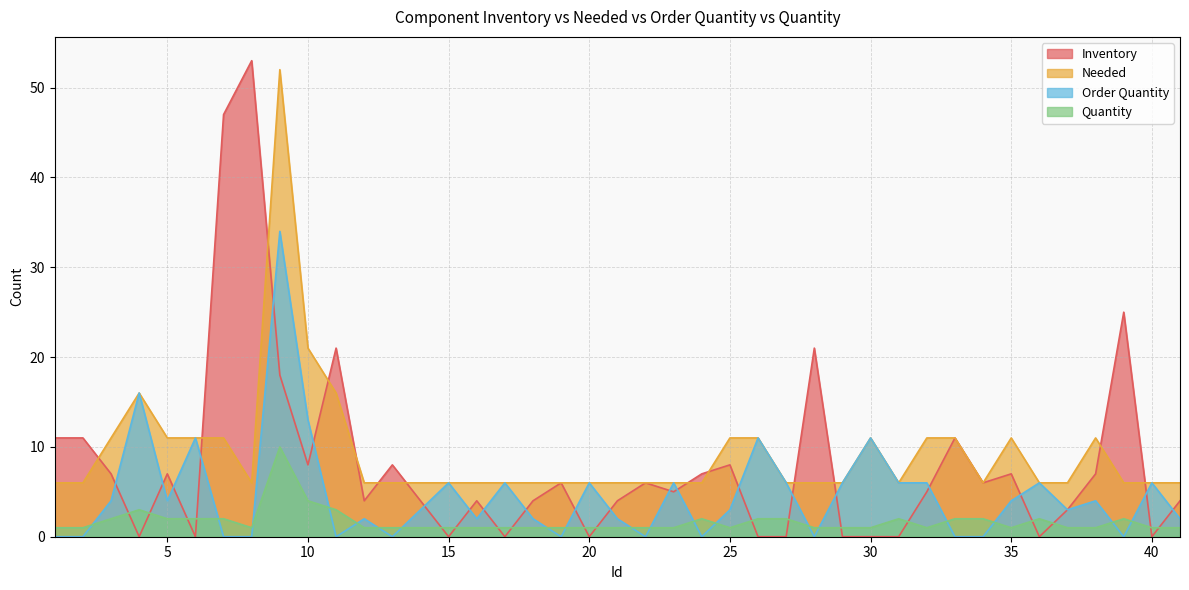

At which category does Quantity reach its first local peak?

4